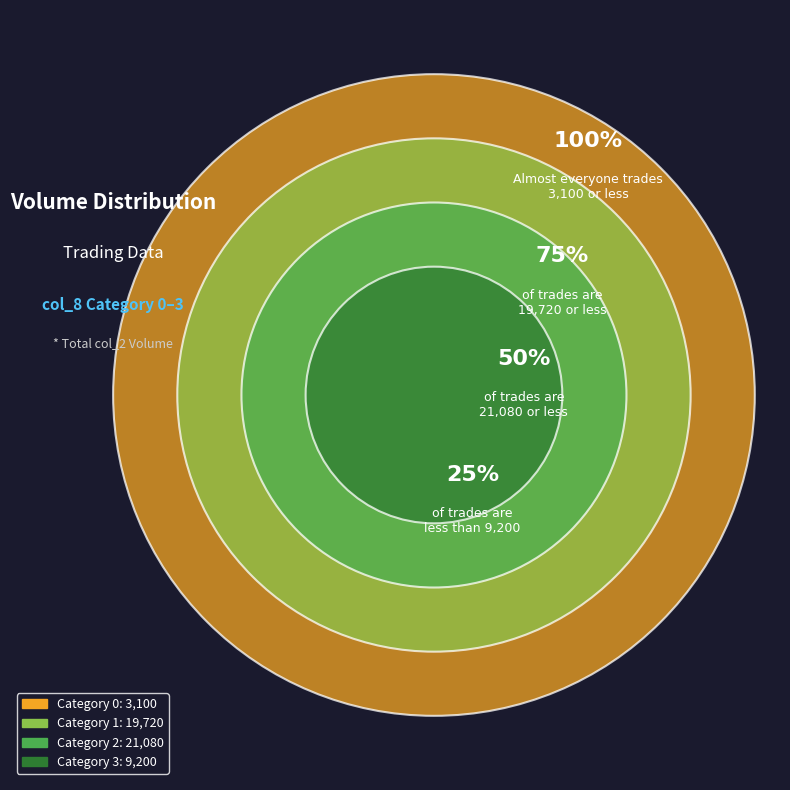

What is the change in value from 1 to 2?

+1360